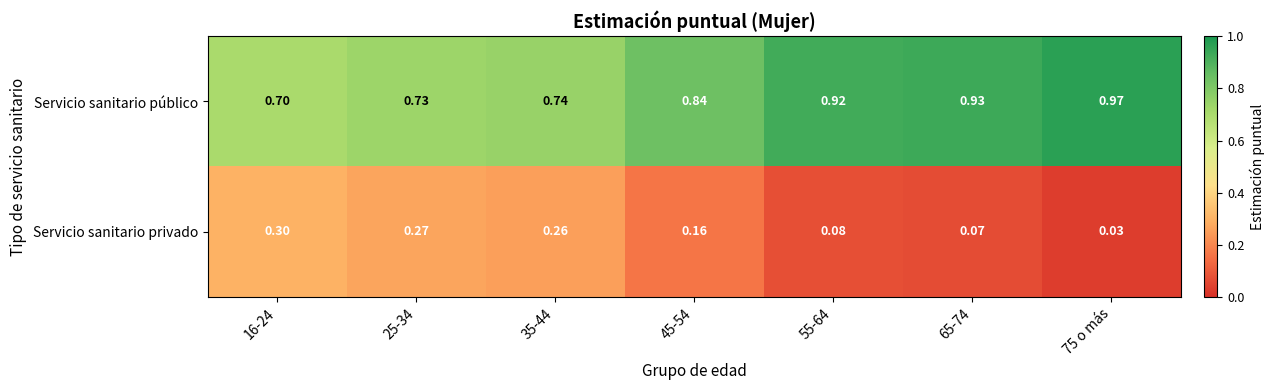

Is the value of Servicio sanitario privado at 16-24 greater than the value of Servicio sanitario público at 35-44?

No